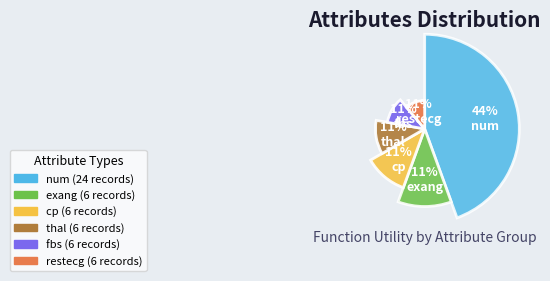

Is the sum of thal and cp greater than half?

No